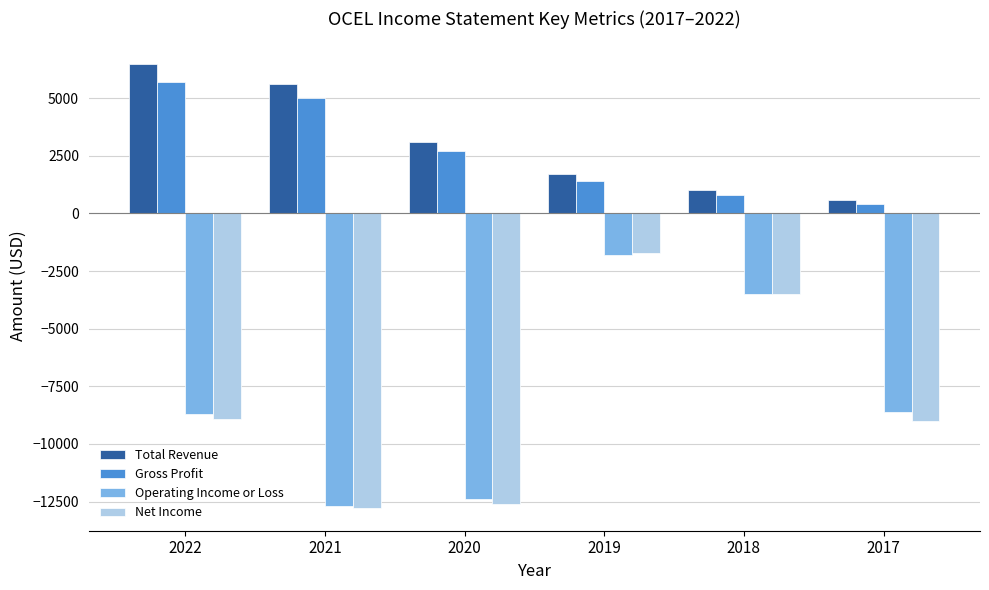

What are all the series names shown in the legend?

Total Revenue, Gross Profit, Operating Income or Loss, Net Income